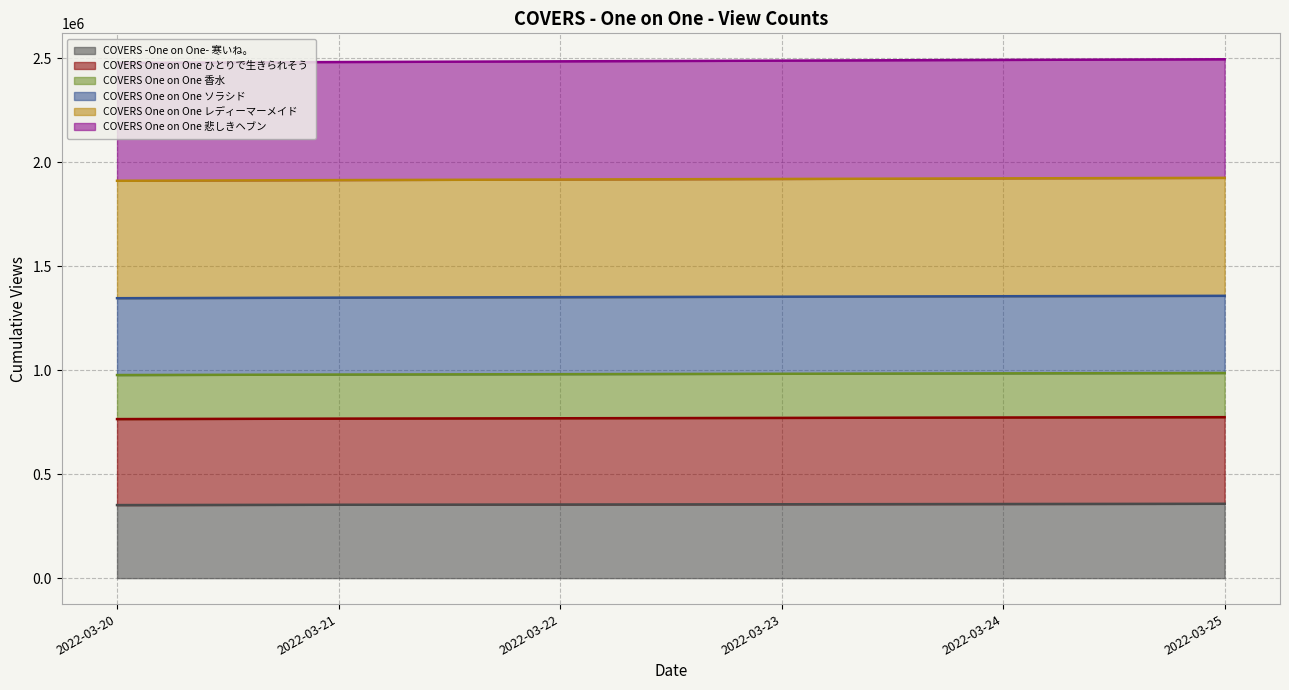

What is the total value across all series at 2022-03-20?

2477121